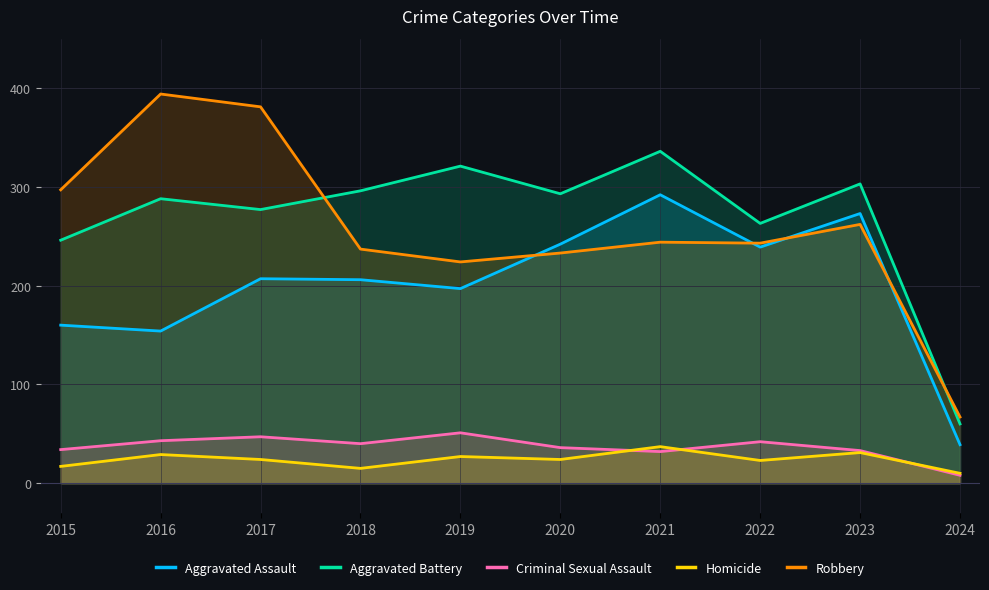

What are all the series names shown in the legend?

Aggravated Assault, Aggravated Battery, Criminal Sexual Assault, Homicide, Robbery